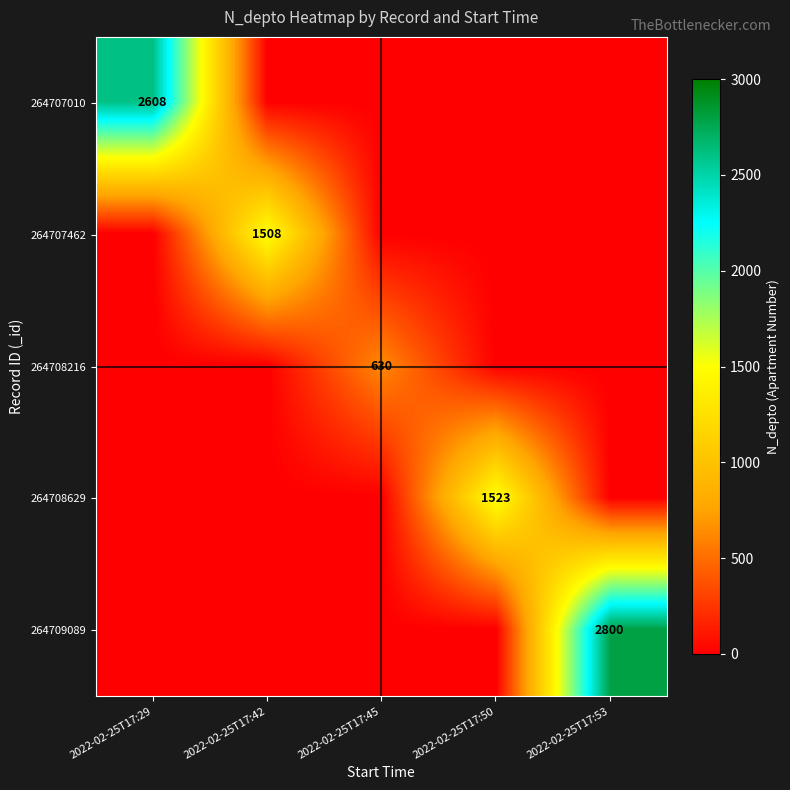

True or false: 264708216 has a value of 414 at 2022-02-25T17:45.

False